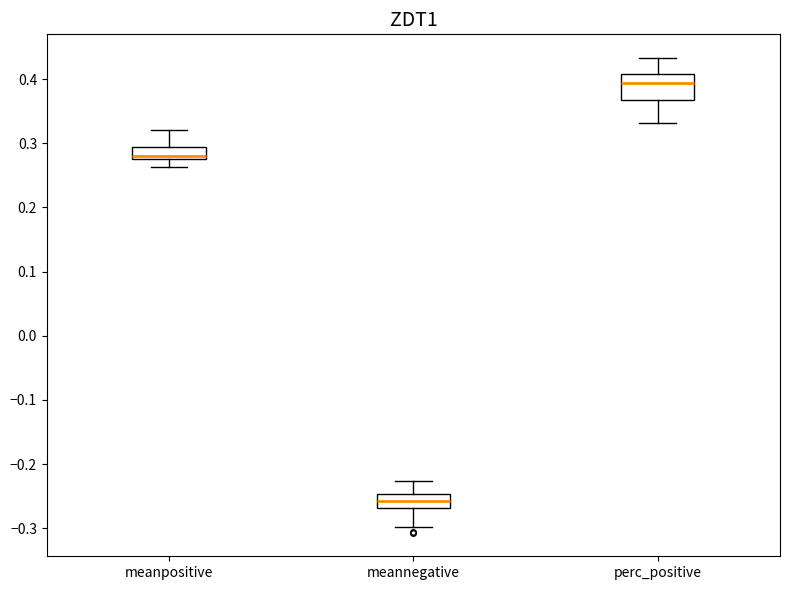

Which box's median line is the highest?

perc_positive